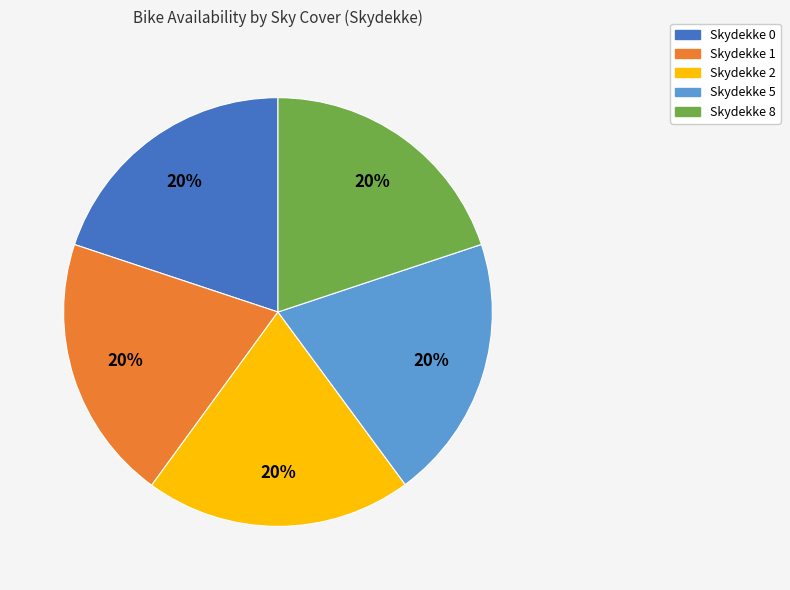

Does any single category account for the majority?

No